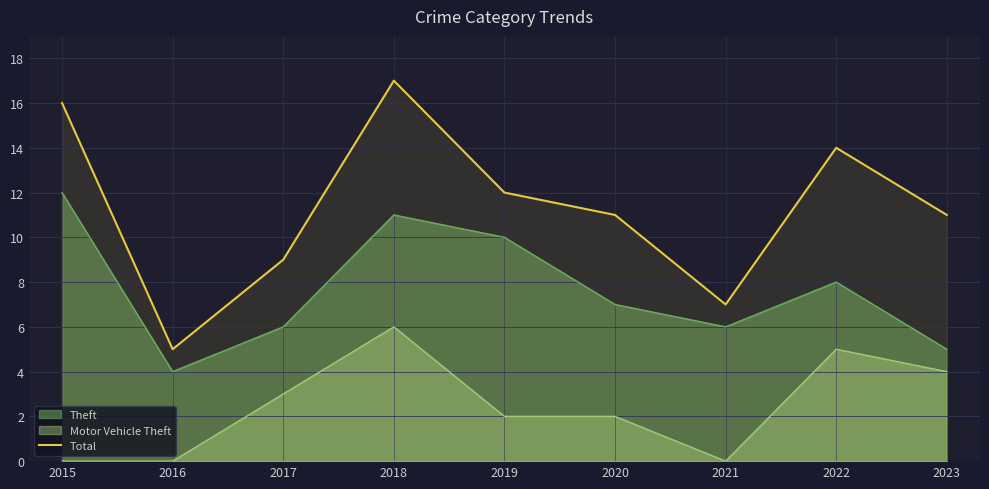

How many points are higher than both their immediate neighbors (excluding endpoints)?

2